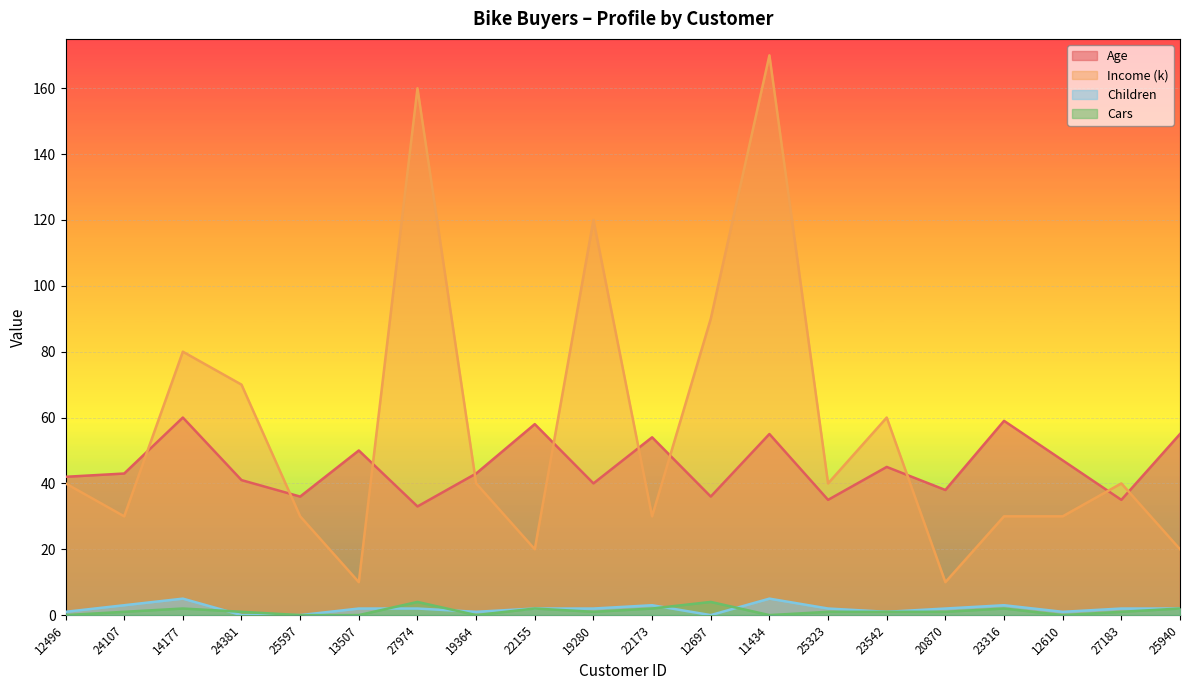

At which category does the chart reach its peak across all series?

11434